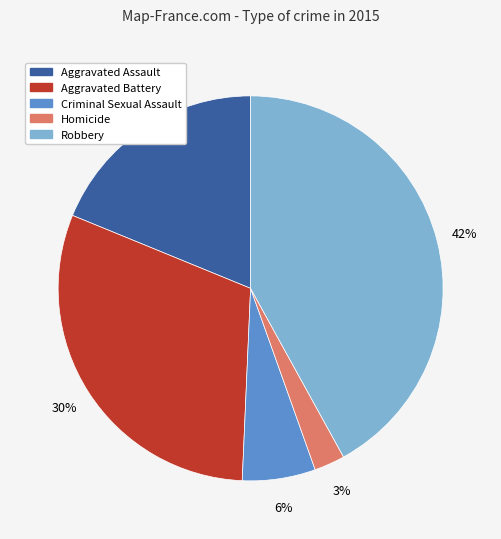

What percentage is the Aggravated Battery slice, to the nearest percent?

30%